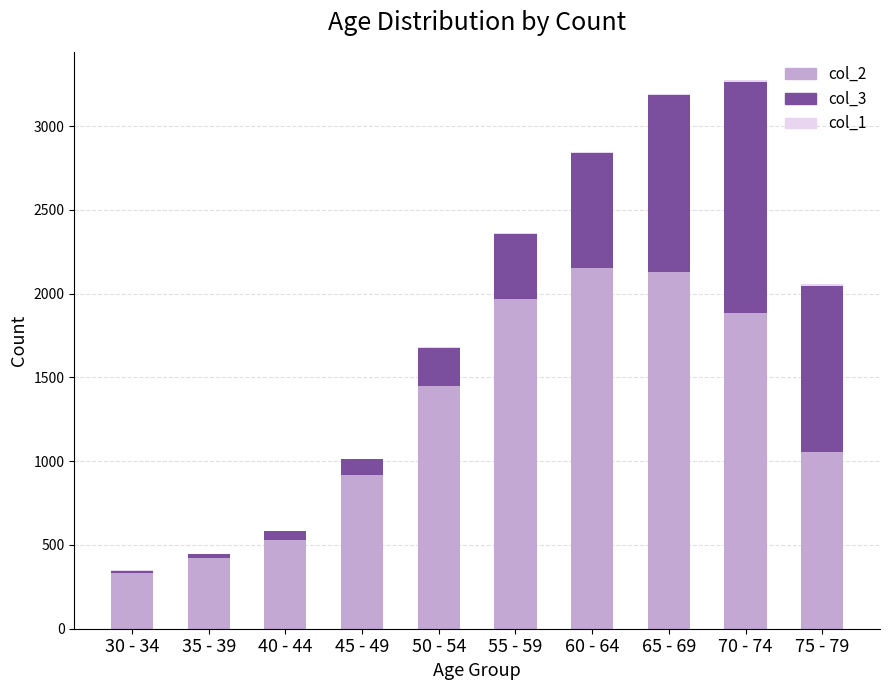

The col_2 series shows 1015 at 70 - 74. True or false?

False